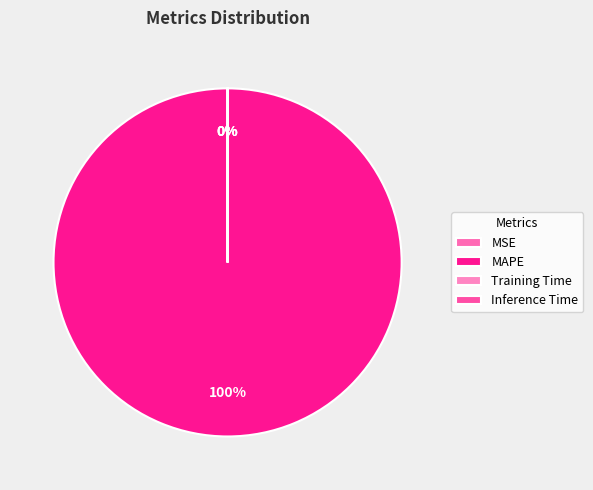

How many segments does this pie chart have?

4